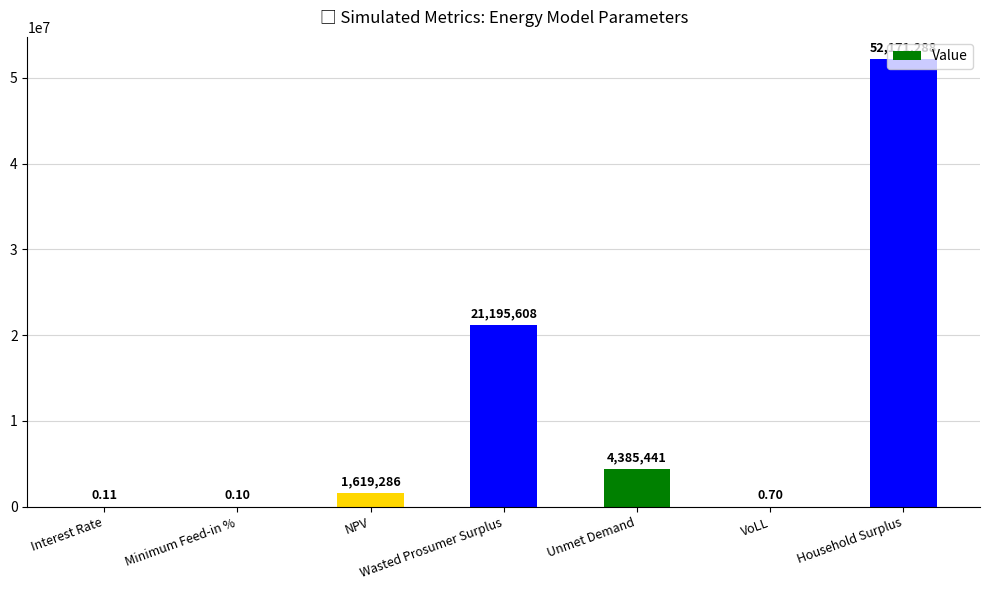

At which label is the value closest to 26085643?

Wasted Prosumer Surplus